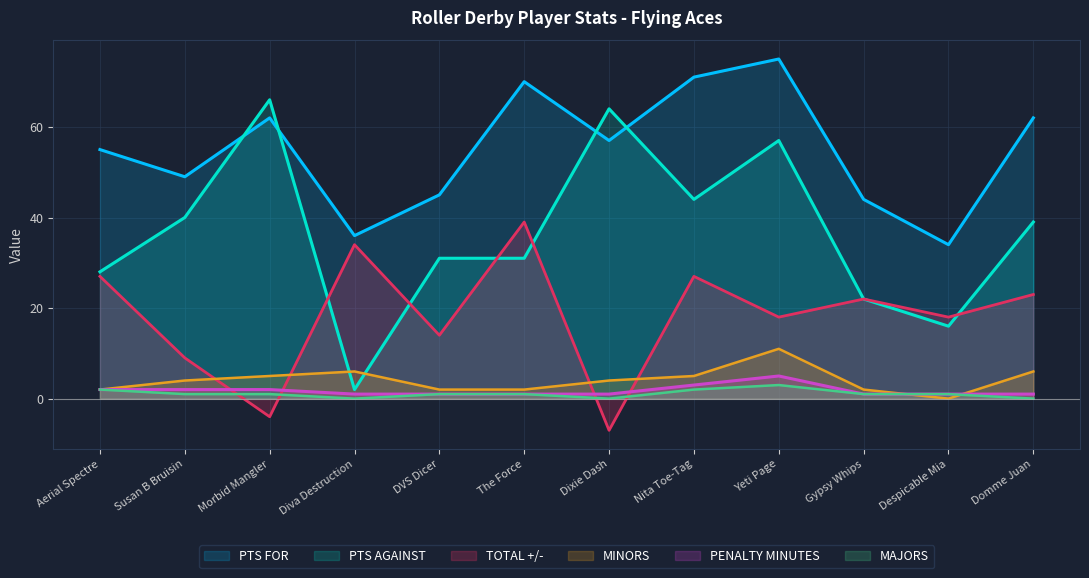

What is the minimum value shown in the chart?

-7